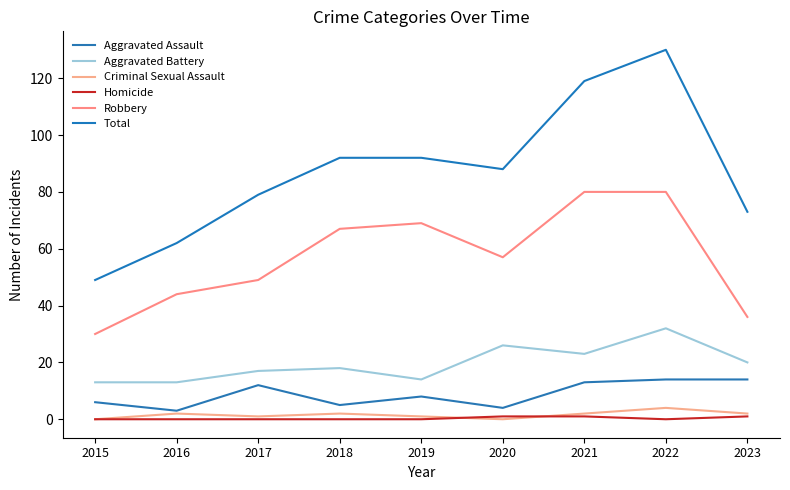

Reading left to right, list all the values displayed in this chart.

Aggravated Assault: 6	3	12	5	8	4	13	14	14
Aggravated Battery: 13	13	17	18	14	26	23	32	20
Criminal Sexual Assault: 0	2	1	2	1	0	2	4	2
Homicide: 0	0	0	0	0	1	1	0	1
Robbery: 30	44	49	67	69	57	80	80	36
Total: 49	62	79	92	92	88	119	130	73